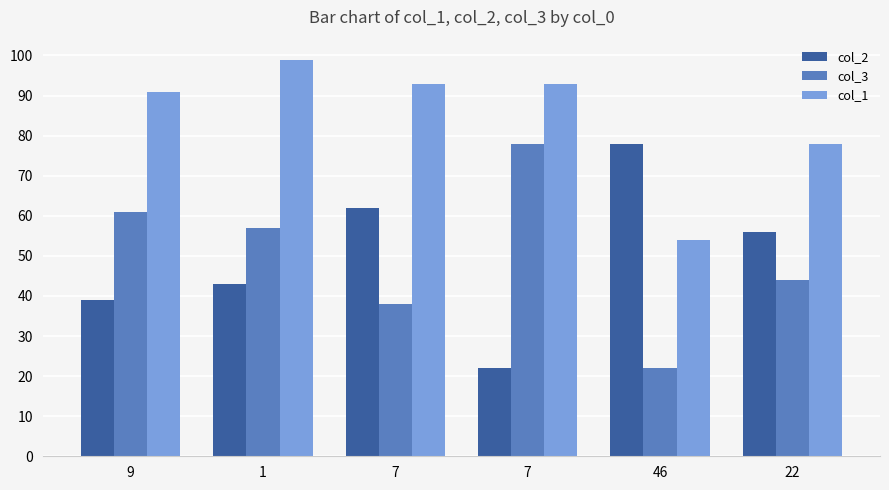

Are the bars grouped side by side (vs. stacked)?

Yes